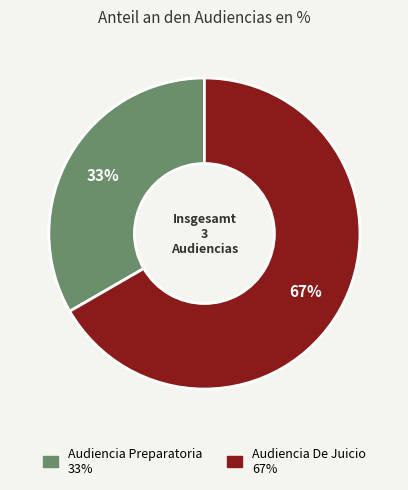

The Audiencia Preparatoria slice represents 33% of the pie. True or false?

True